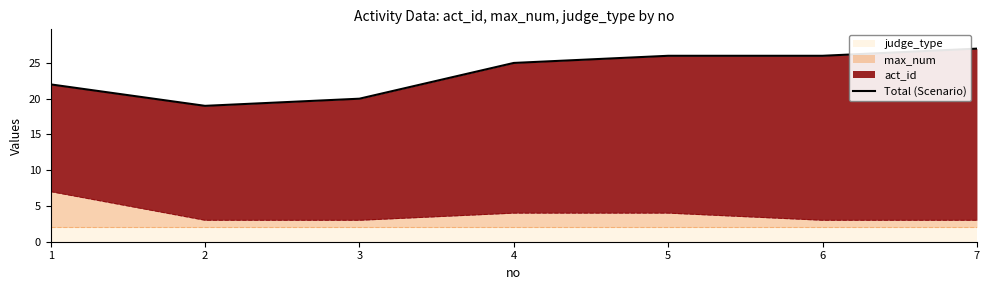

What is the minimum value shown in the chart?

19